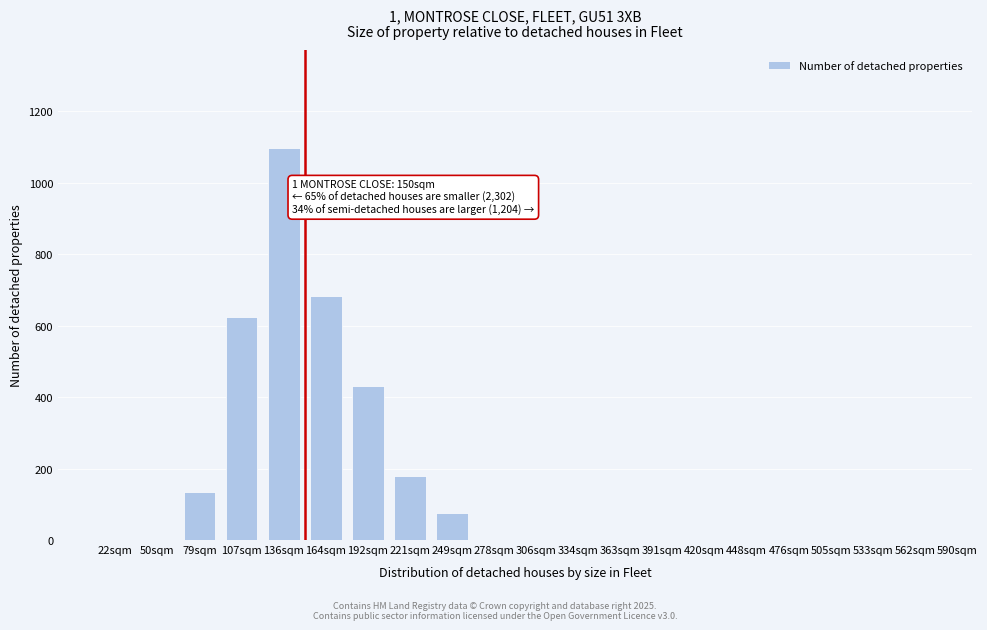

Reading left to right, what are all the values shown in this chart?

22sqm=0.0	50sqm=0.0	79sqm=134.2	107sqm=625.5	136sqm=1097.3	164sqm=682.0	192sqm=430.3	221sqm=179.7	249sqm=75.2	278sqm=0.0	306sqm=0.0	334sqm=0.0	363sqm=0.0	391sqm=0.0	420sqm=0.0	448sqm=0.0	476sqm=0.0	505sqm=0.0	533sqm=0.0	562sqm=0.0